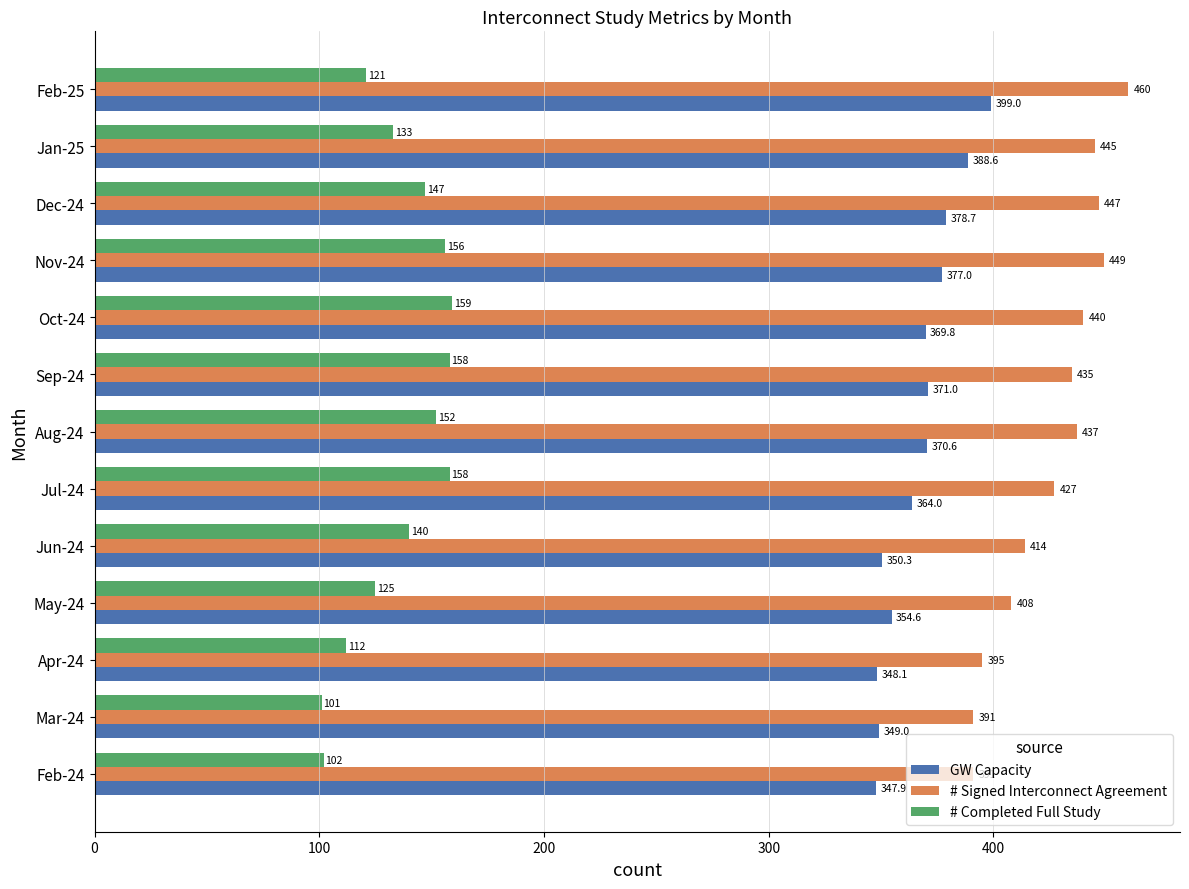

At how many categories does at least one series exceed 222?

13